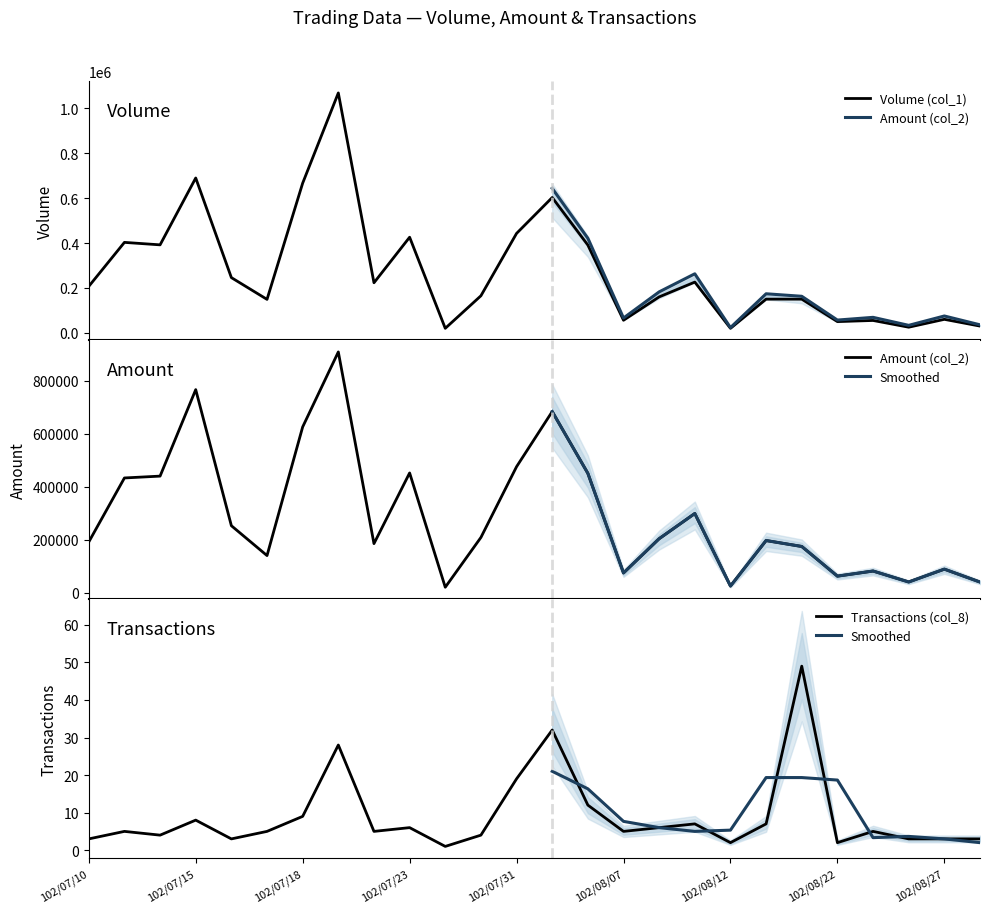

What position from the left is 102/07/16?

5